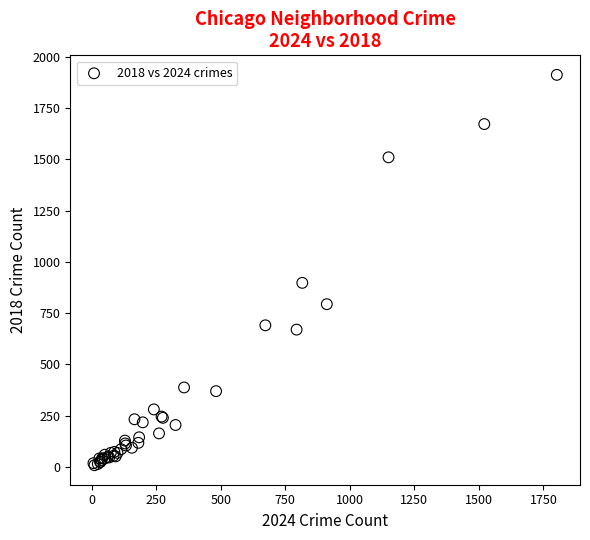

What Y value in the scatter plot is closest to 960?

898